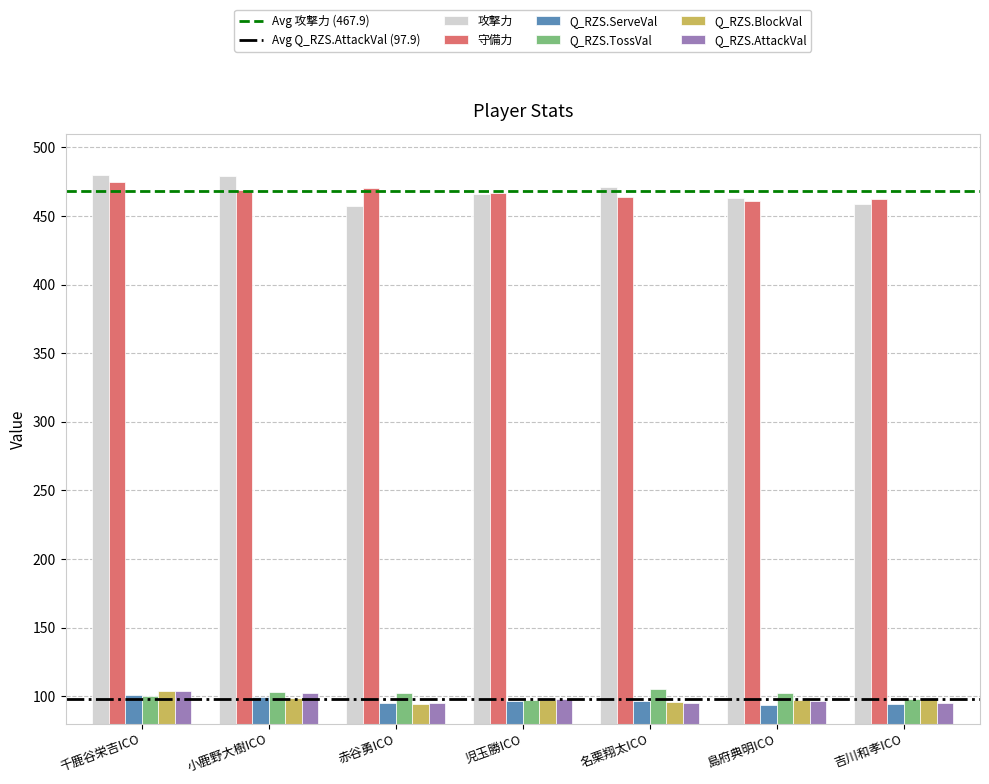

The value of Q_RZS.ServeVal at 小鹿野大樹ICO is 22.5. True or false?

False